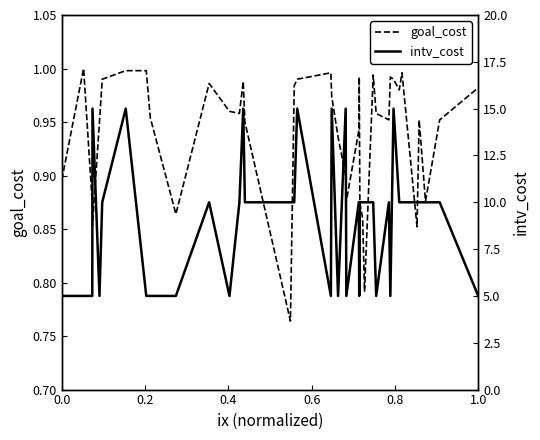

Does the chart display data point markers on the line(s)?

No